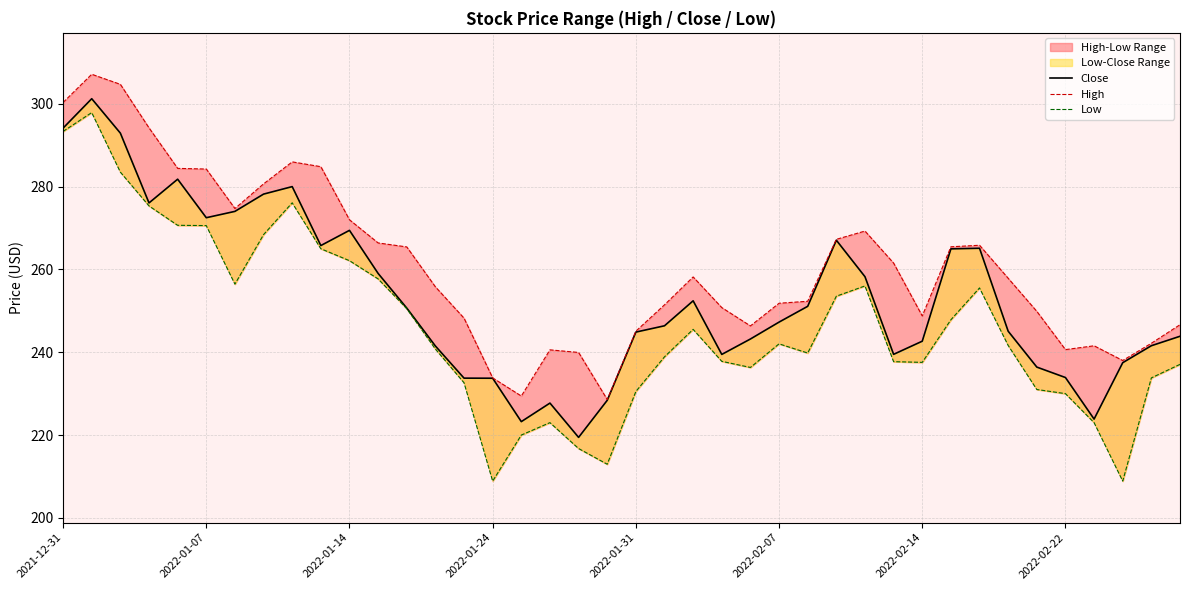

What position from the left is 23?

24